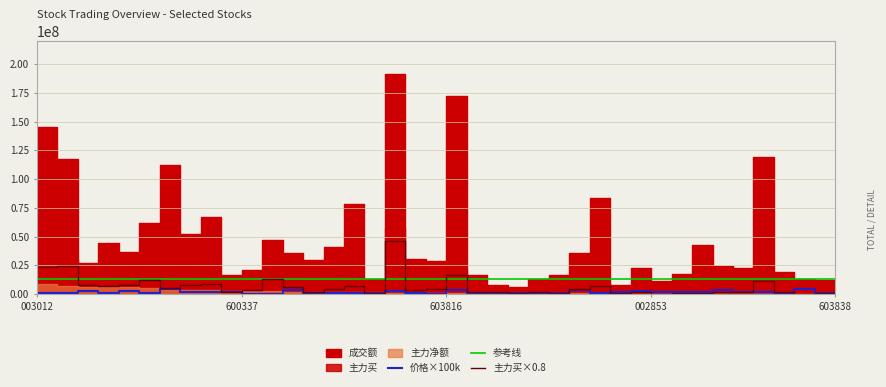

What is the maximum value for 参考线?

13000000.0